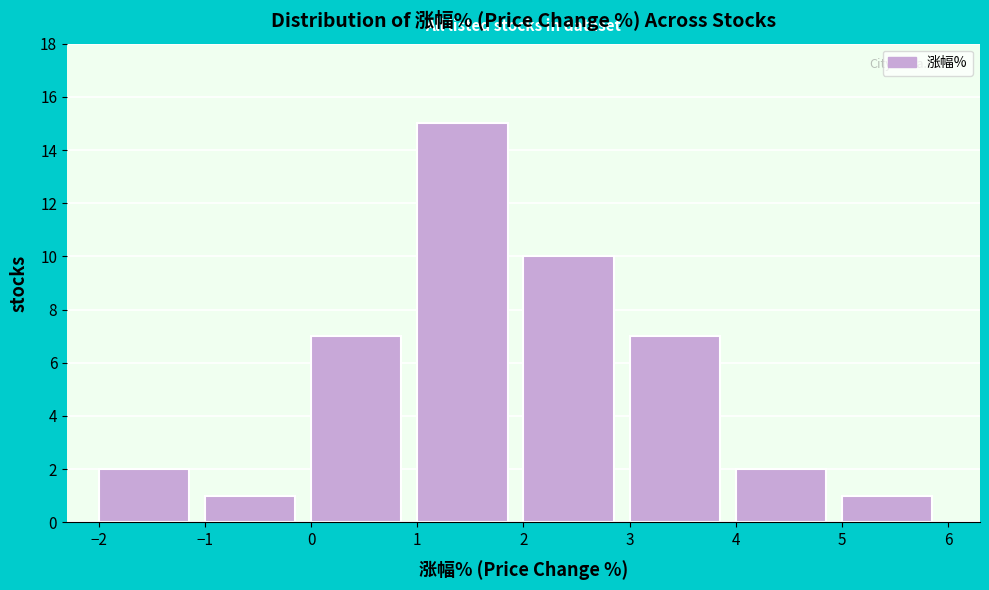

How tall is the bar that spans -1 to 0 on the x-axis? The values are not printed on the chart, so give them approximately, as read against the axis.

1